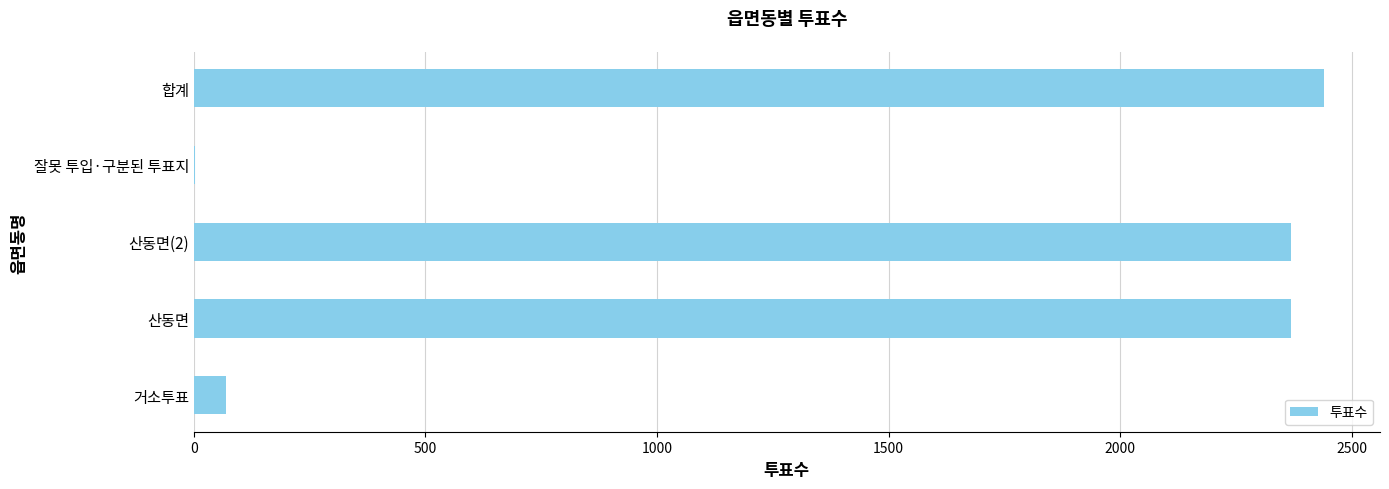

Are the bars horizontal?

Yes